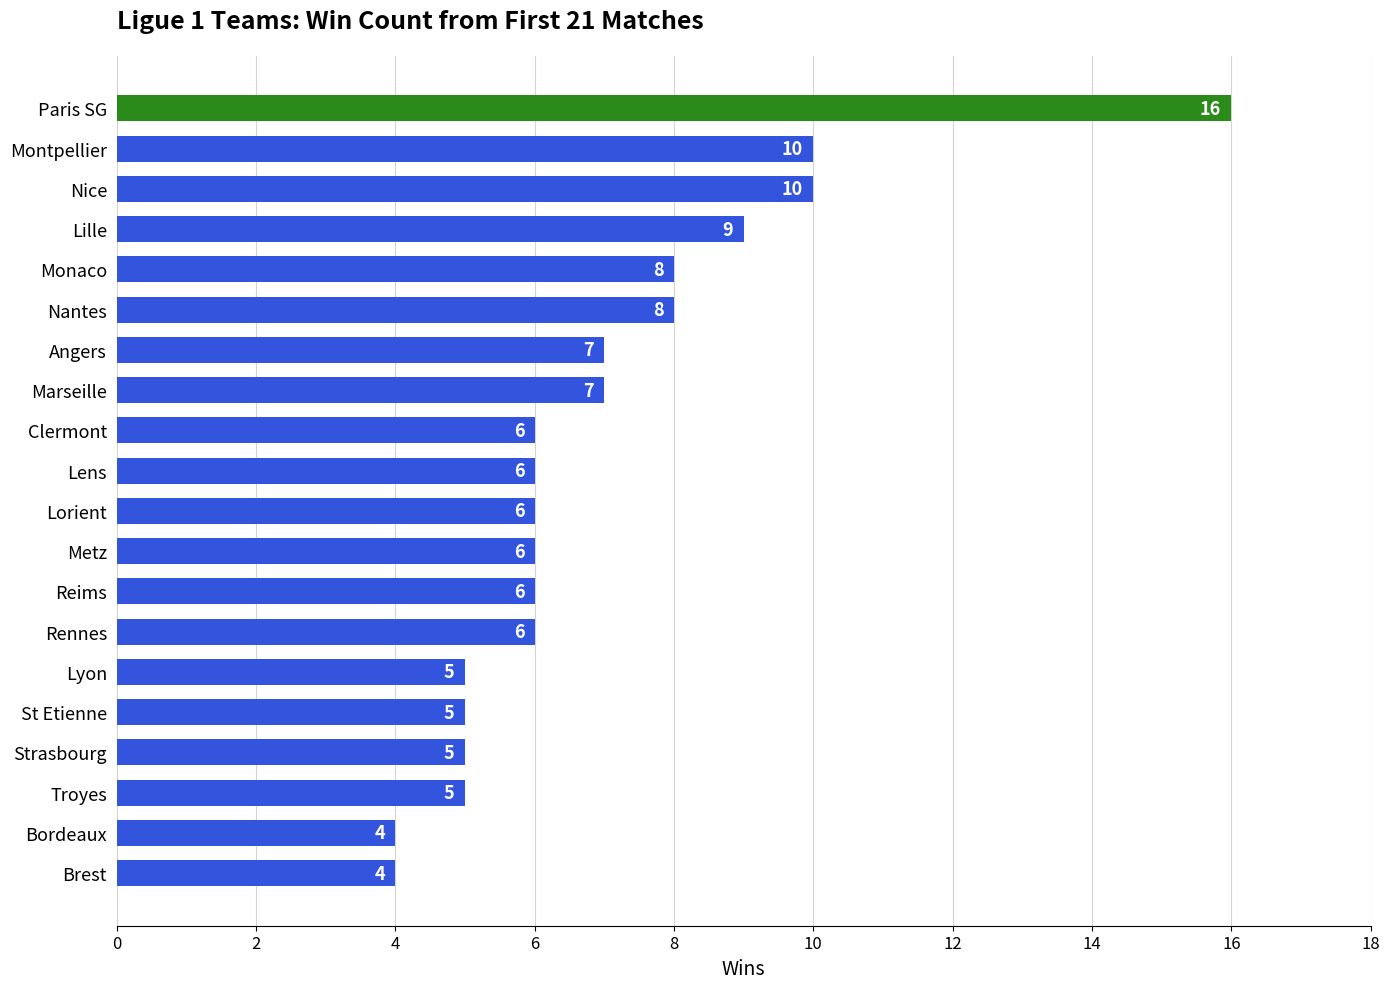

How many bars are there in total?

20